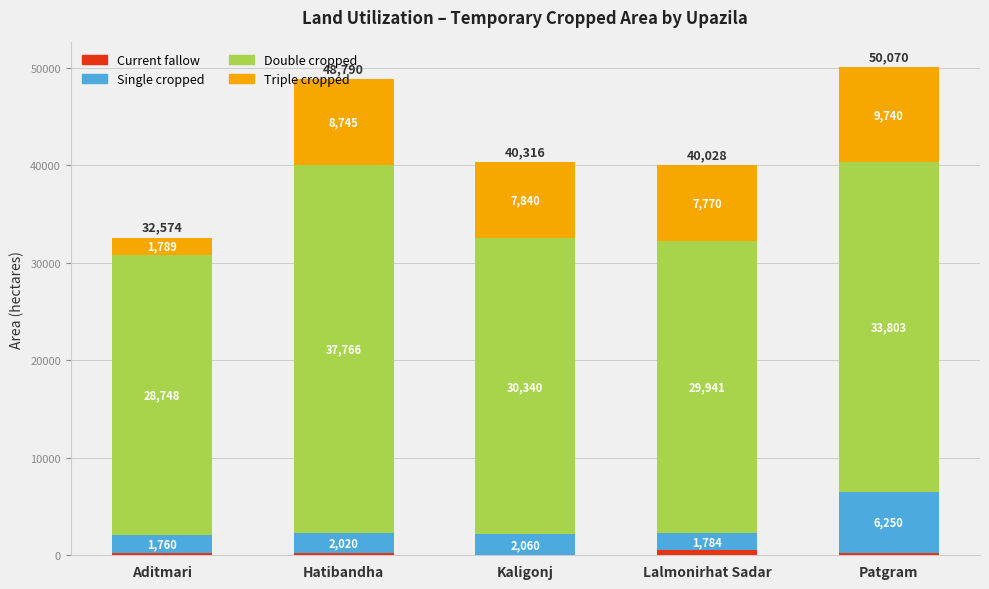

At which category is the sum across all series the highest?

Patgram